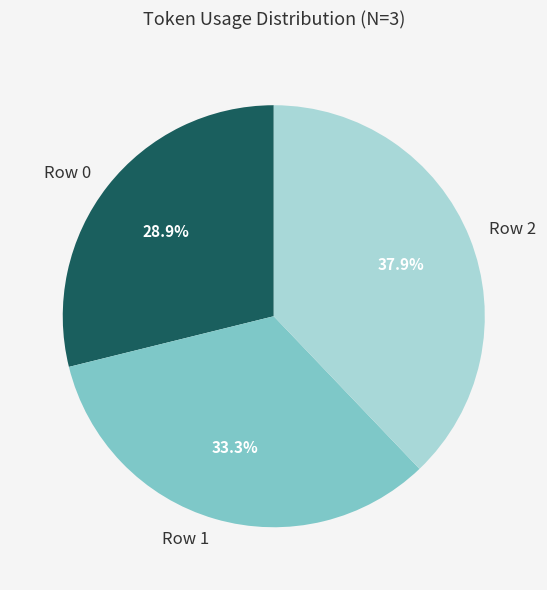

Which category has the smallest portion of the pie?

Row 0